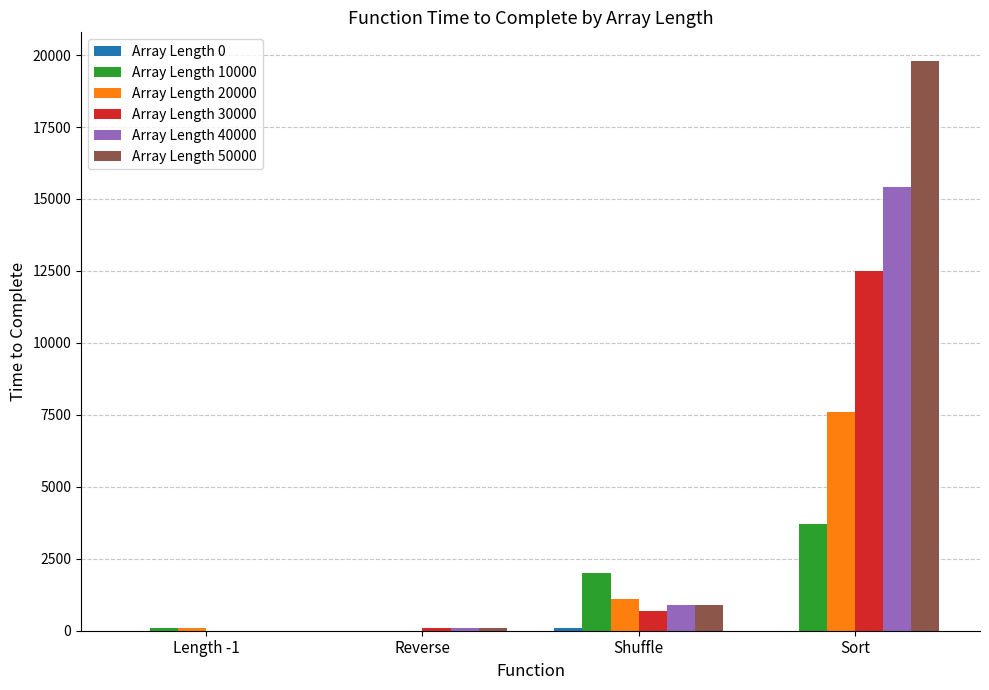

Where is Array Length 20000 nearest to the value 3800?

Shuffle